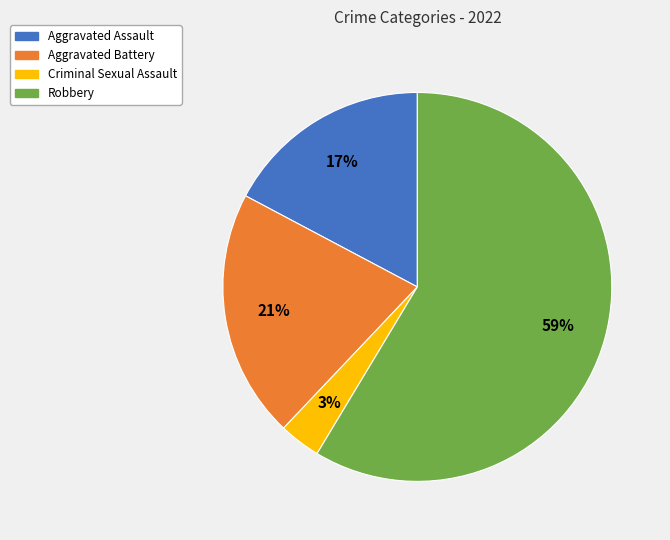

Which slice is the smallest?

Criminal Sexual Assault